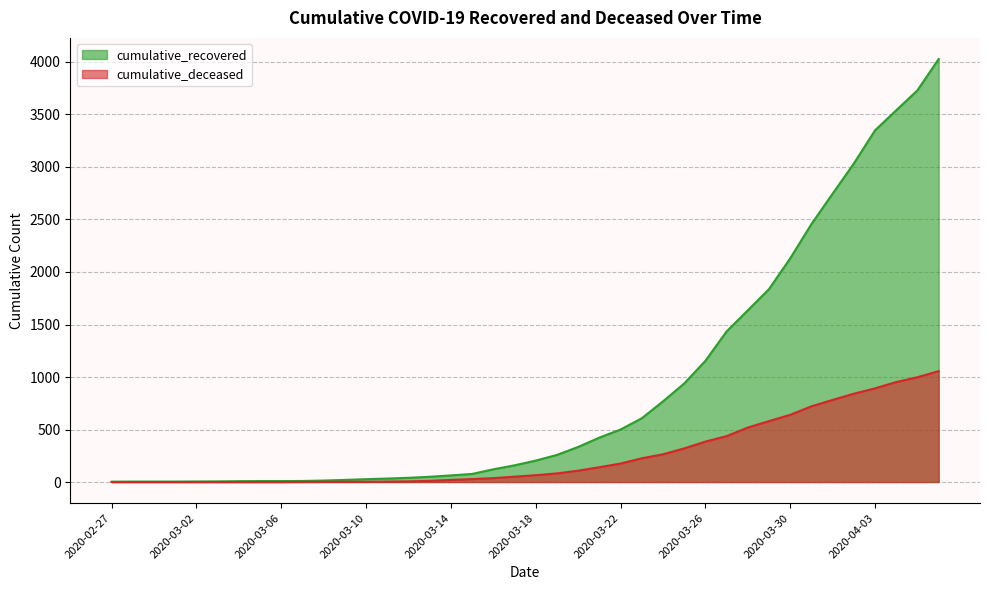

Rank the categories by cumulative_recovered value from highest to lowest.

2020-04-06, 2020-04-05, 2020-04-04, 2020-04-03, 2020-04-02, 2020-04-01, 2020-03-31, 2020-03-30, 2020-03-29, 2020-03-28, 2020-03-27, 2020-03-26, 2020-03-25, 2020-03-24, 2020-03-23, 2020-03-22, 2020-03-21, 2020-03-20, 2020-03-19, 2020-03-18, 2020-03-17, 2020-03-16, 2020-03-15, 2020-03-14, 2020-03-13, 2020-03-12, 2020-03-11, 2020-03-10, 2020-03-09, 2020-03-08, 2020-03-07, 2020-03-05, 2020-03-06, 2020-03-04, 2020-03-03, 2020-03-02, 2020-02-28, 2020-02-29, 2020-03-01, 2020-02-27